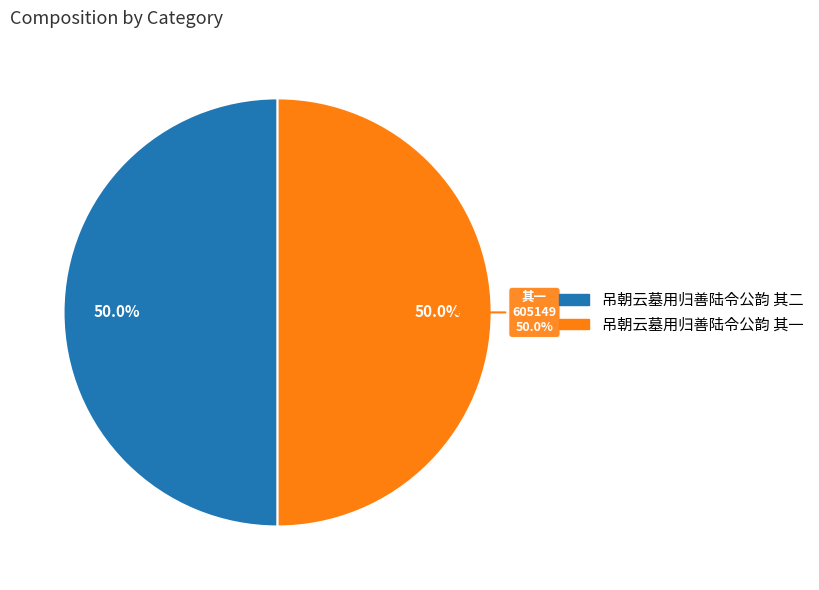

What is the smallest slice in the pie chart?

吊朝云墓用归善陆令公韵 其一